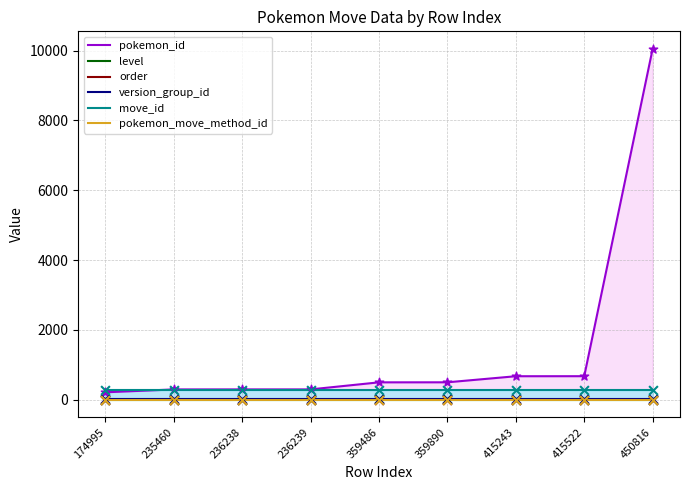

What are all the series names shown in the legend?

pokemon_id, level, order, version_group_id, move_id, pokemon_move_method_id